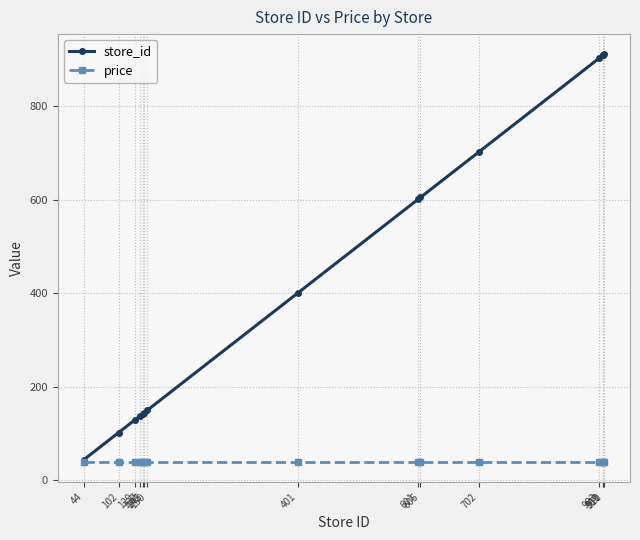

What is the difference between the store_id values at 137 and 145?

8.0